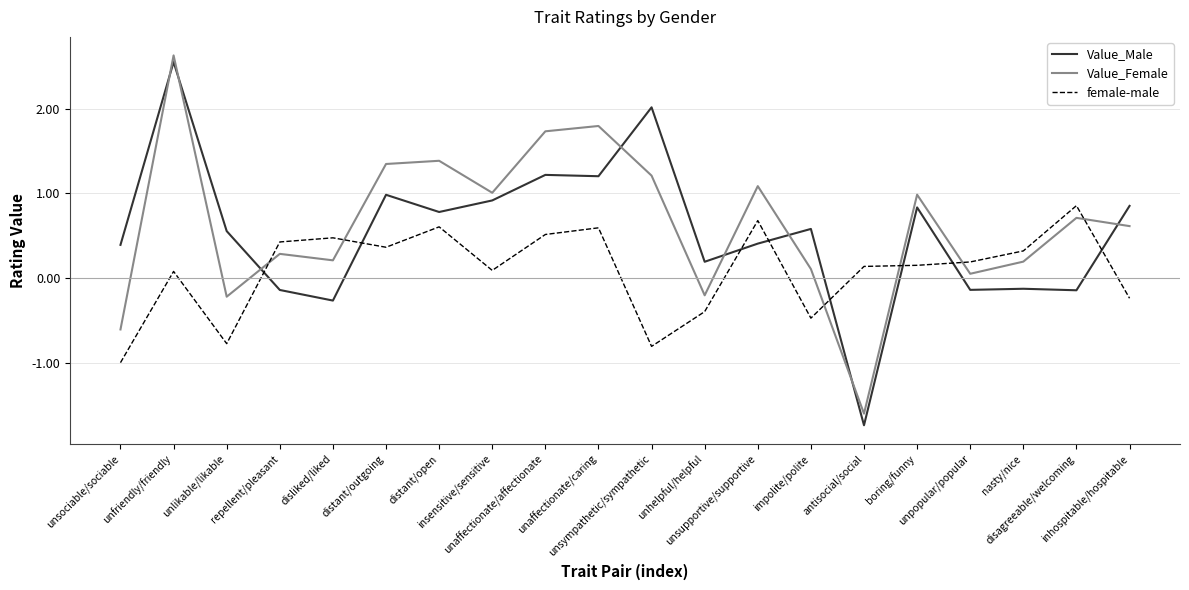

Which series has the largest range (max minus min)?

Value_Male